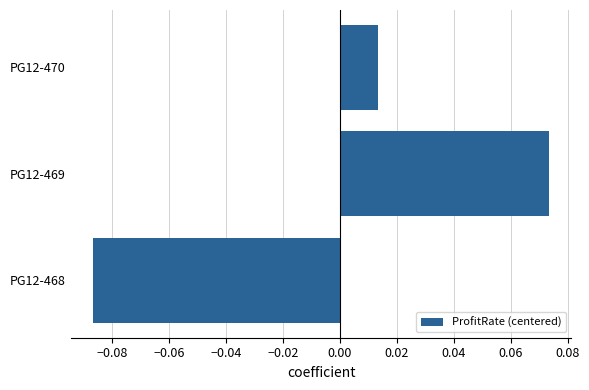

At which category does the chart reach its minimum across all series?

PG12-468